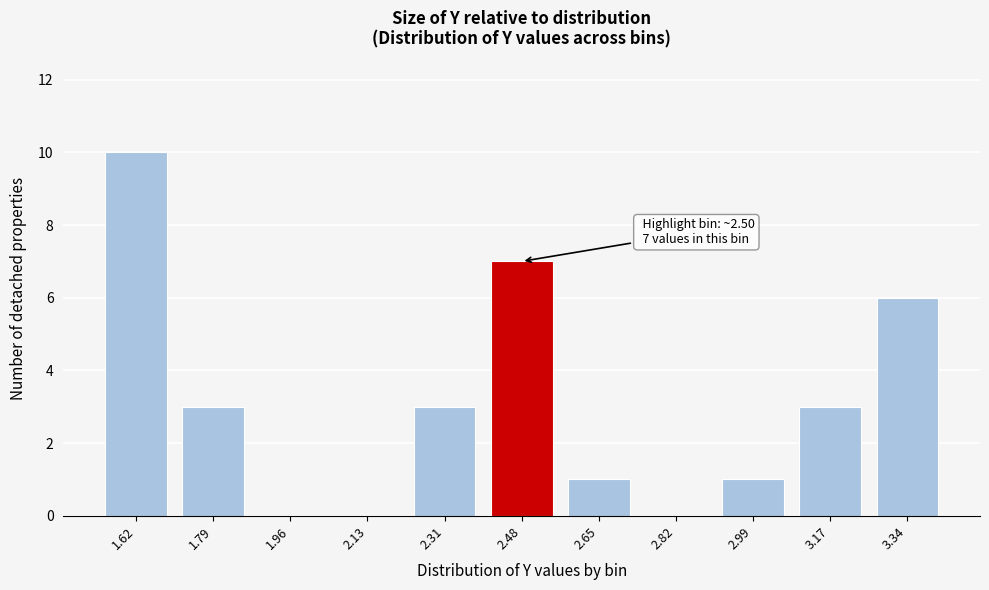

Reading left to right, list all the values displayed in this chart.

1.62=10	1.79=3	1.96=0	2.13=0	2.31=3	2.48=7	2.65=1	2.82=0	2.99=1	3.17=3	3.34=6